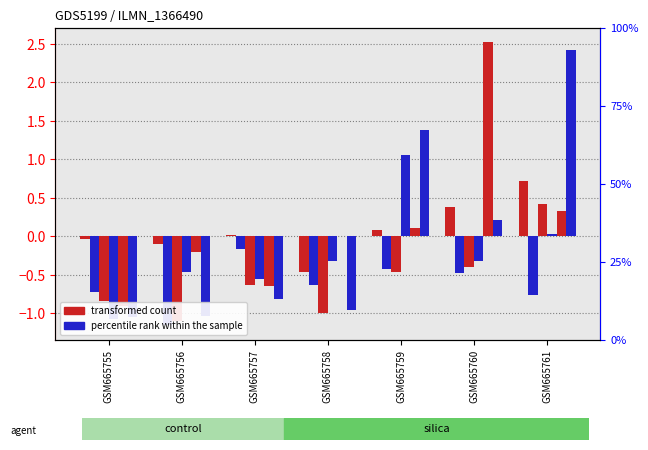

List the series in order of their peak value, lowest first.

percentile rank within the sample, transformed count